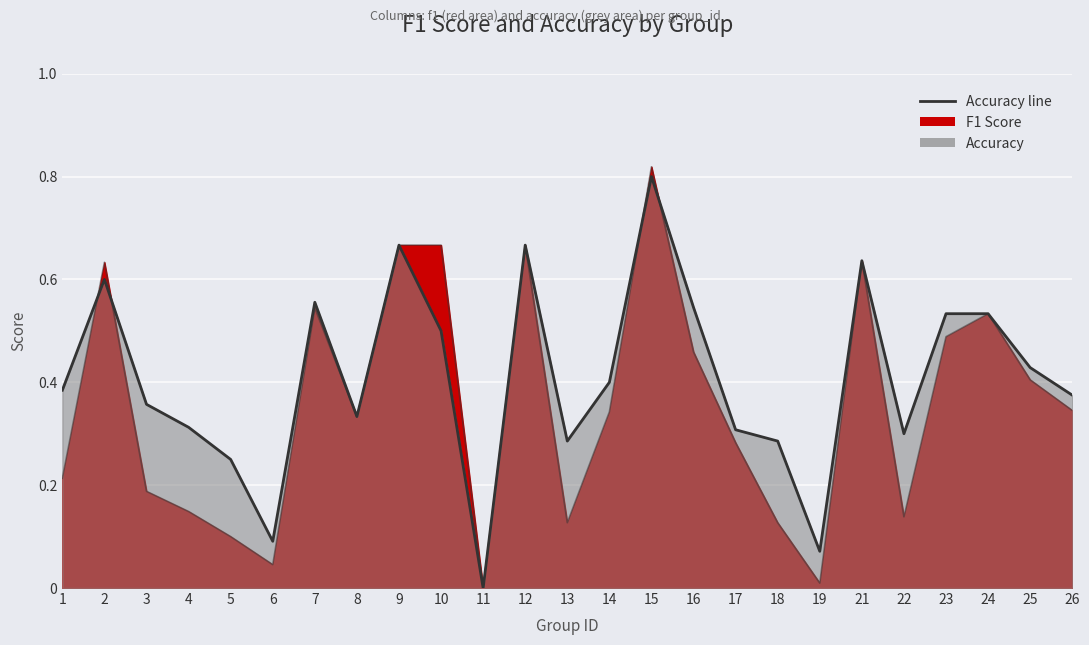

Does the chart display data point markers on the line(s)?

No